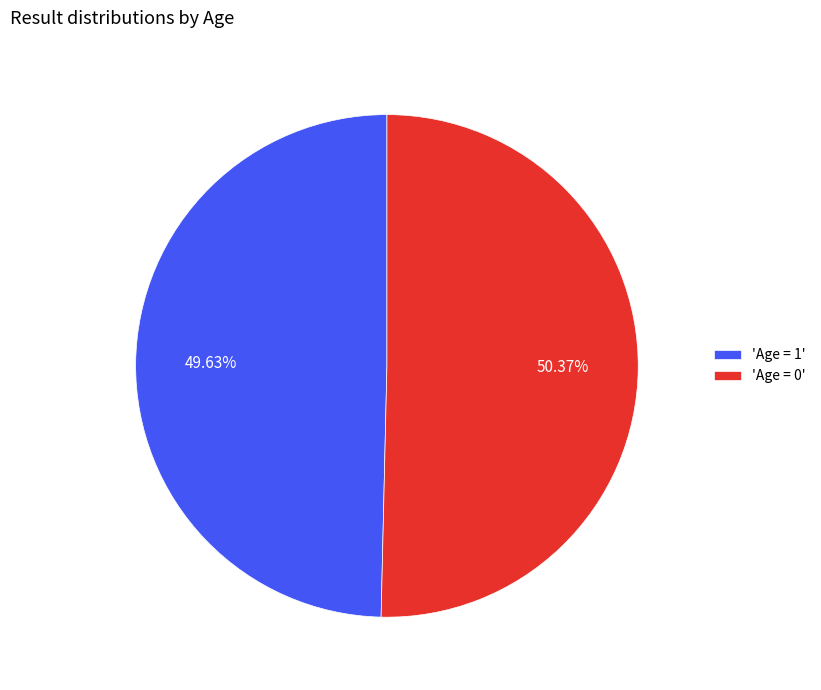

Rank the categories by value from highest to lowest.

'Age = 0', 'Age = 1'